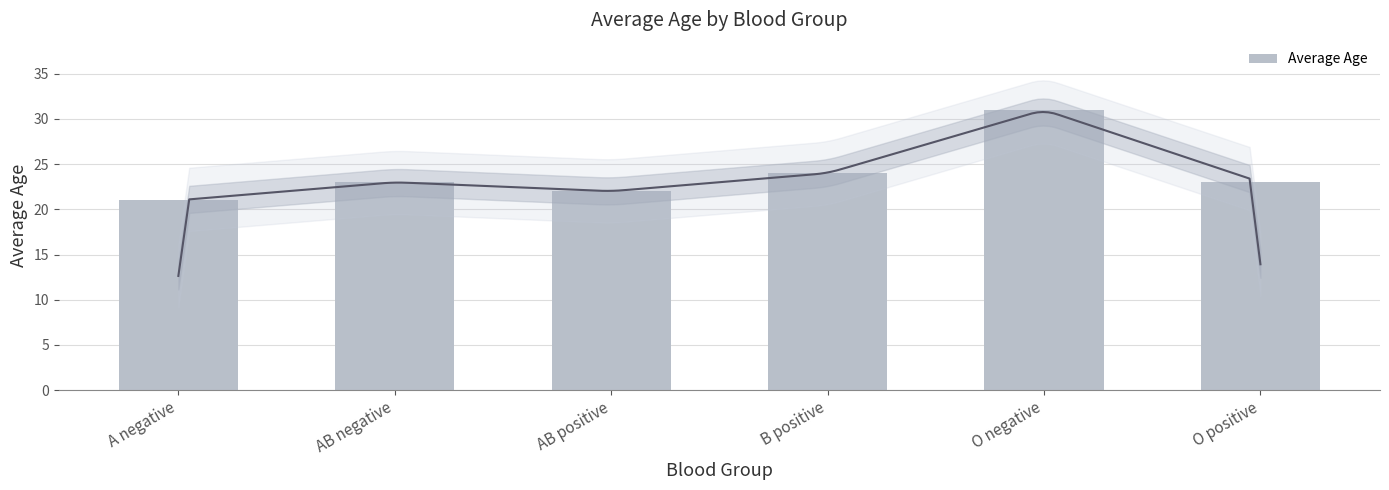

Rank the categories by value from highest to lowest.

O negative, B positive, AB negative, O positive, AB positive, A negative